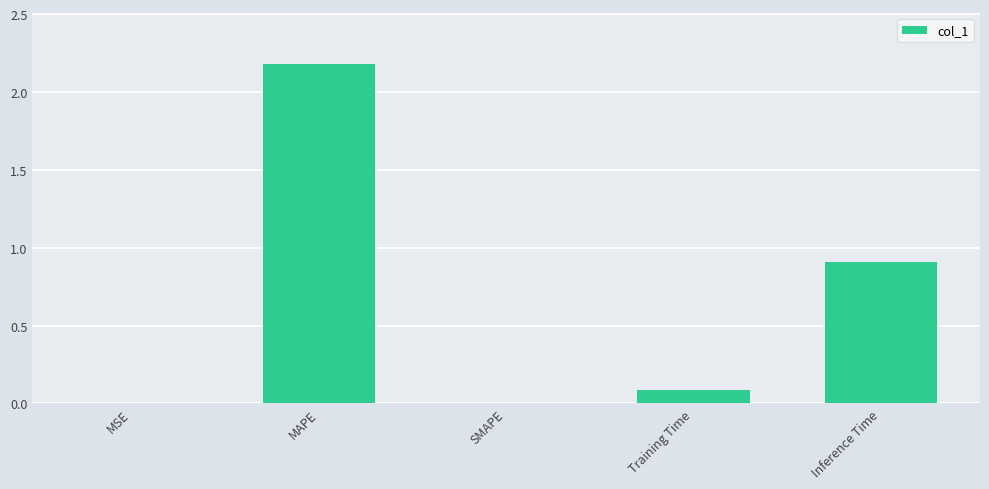

How many categories are shown in the chart?

5